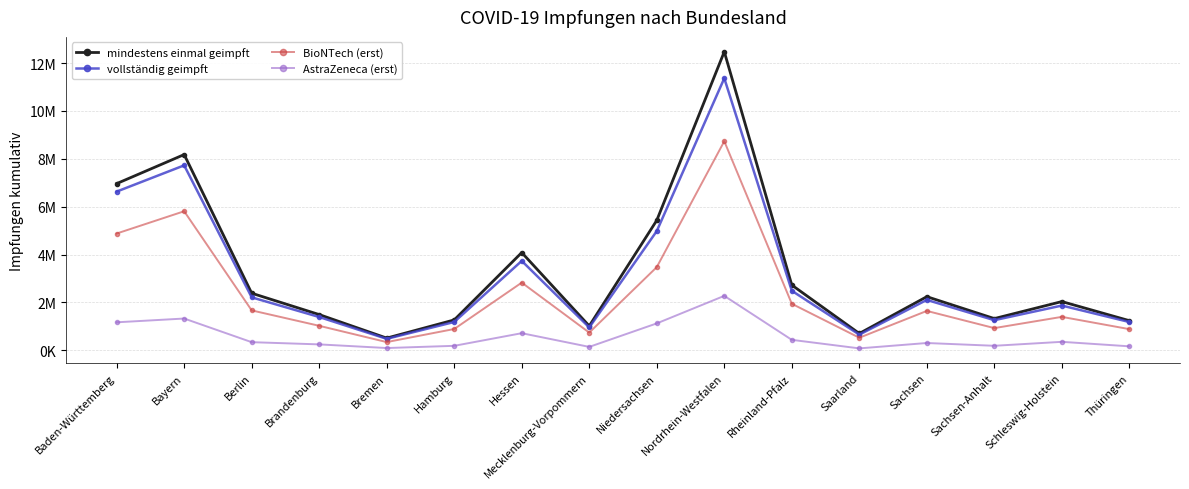

What is the label of the 10th point from the left?

Nordrhein-Westfalen